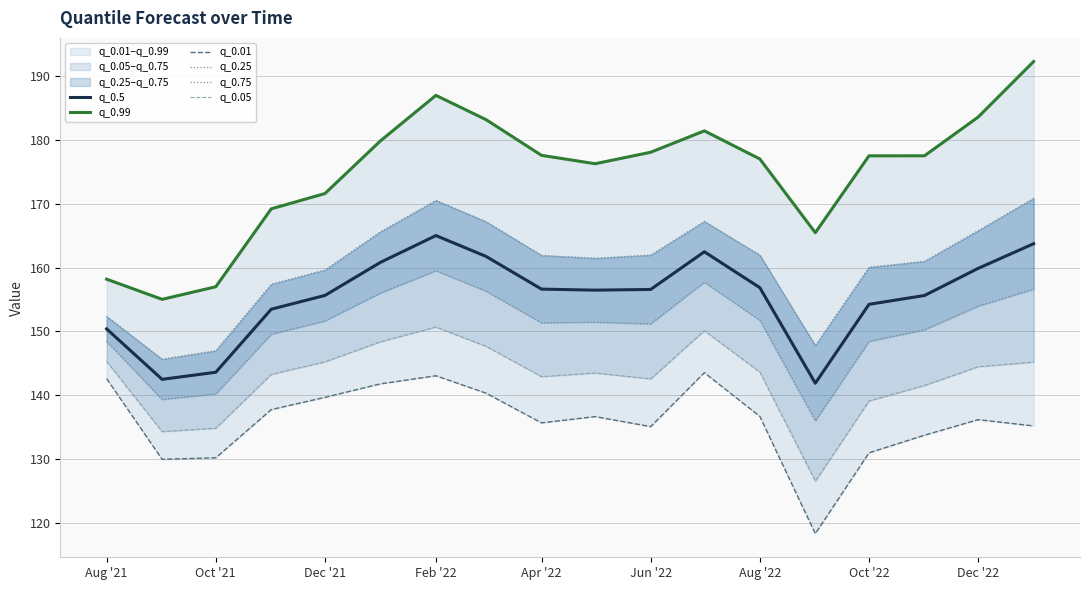

Where does the q_0.05 series first go above 143?

Aug '21